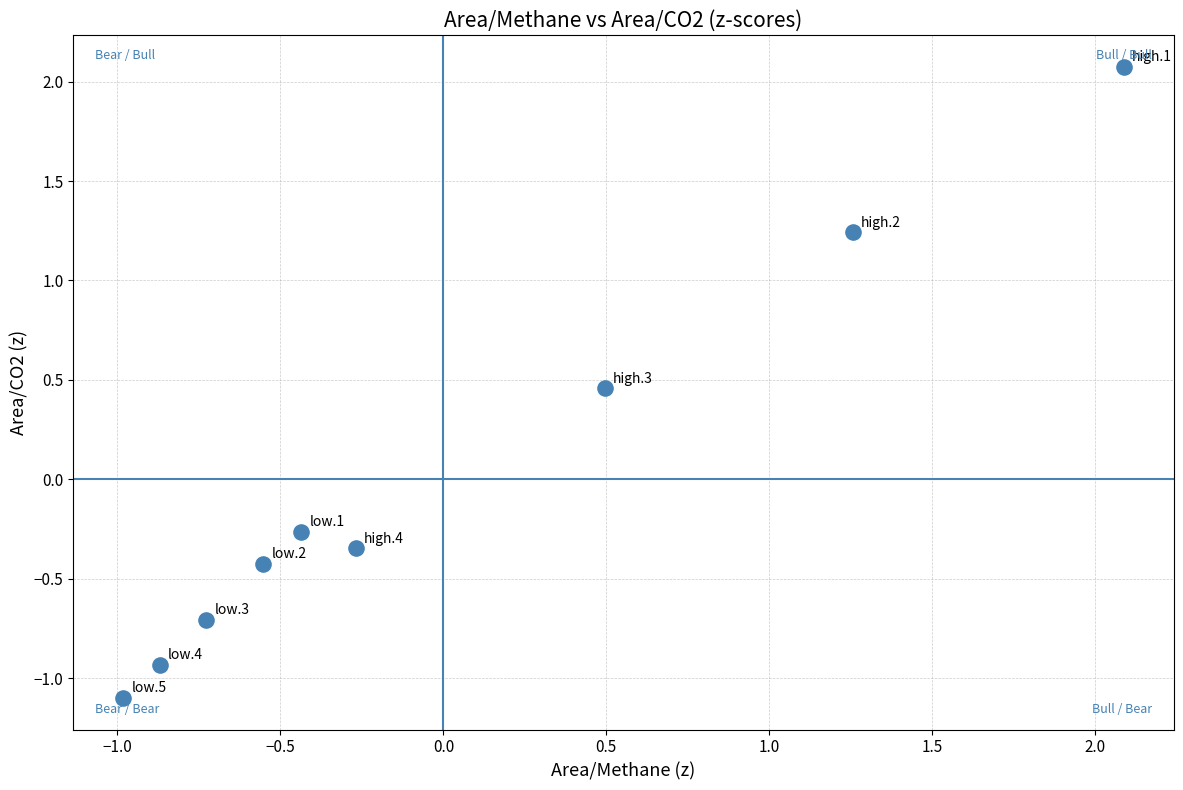

What is the range of X values (max minus min)?

3.1